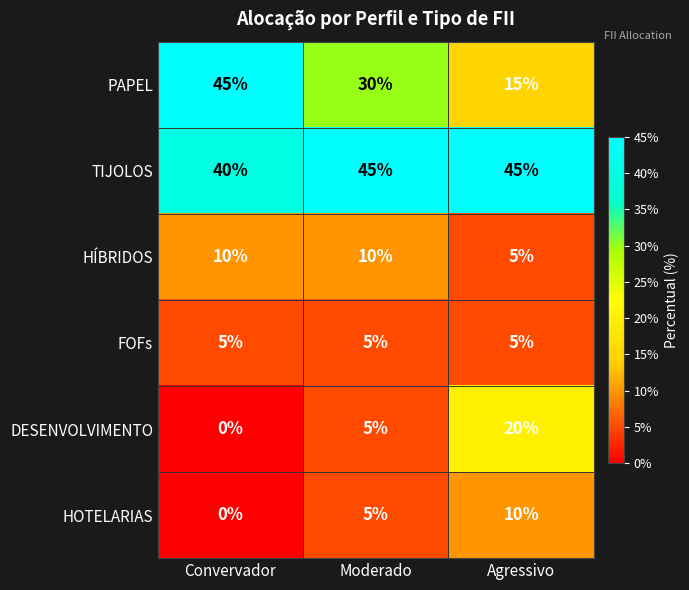

Reading left to right, list all the values displayed in this chart.

PAPEL: Convervador=45	Moderado=30	Agressivo=15
TIJOLOS: Convervador=40	Moderado=45	Agressivo=45
HÍBRIDOS: Convervador=10	Moderado=10	Agressivo=5
FOFs: Convervador=5	Moderado=5	Agressivo=5
DESENVOLVIMENTO: Convervador=0	Moderado=5	Agressivo=20
HOTELARIAS: Convervador=0	Moderado=5	Agressivo=10